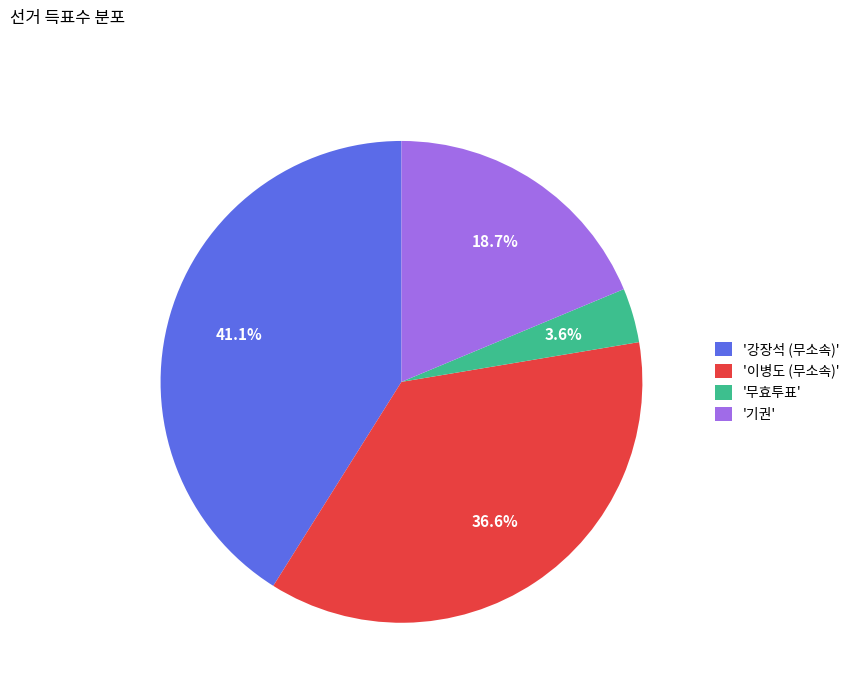

Which slice is the largest?

'강장석 (무소속)'